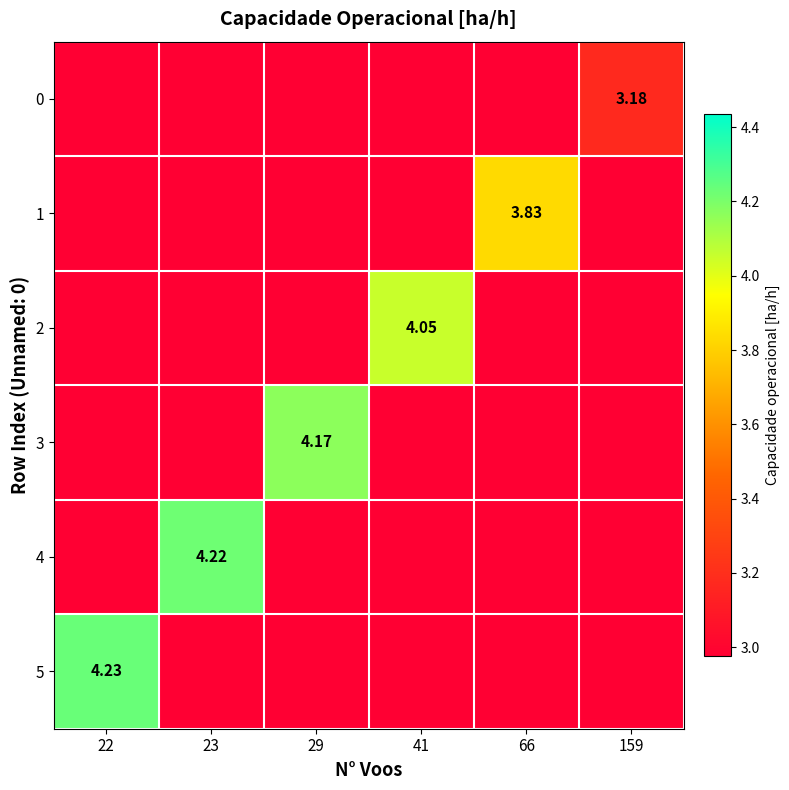

Which category has the highest value in the 2 series?

41